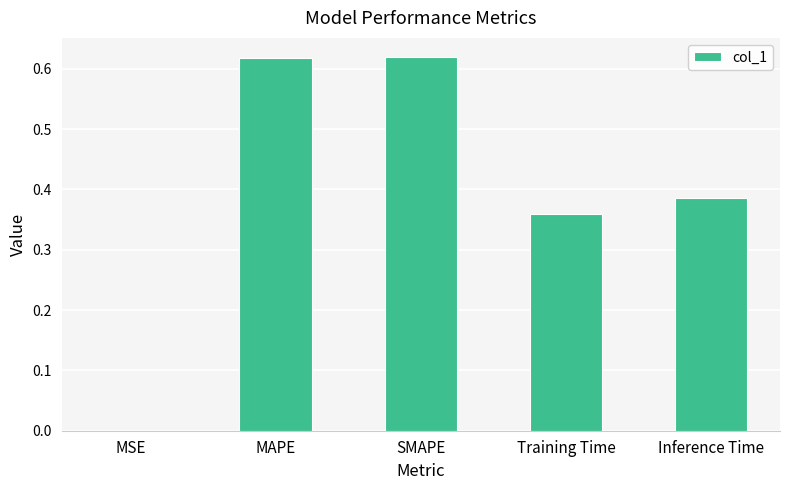

Is it true that the value at MAPE is 1.0?

False